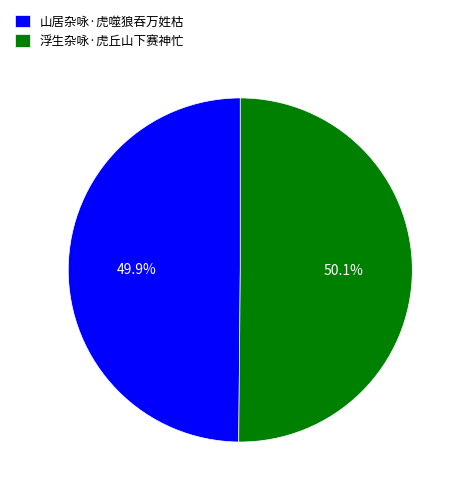

Is there any slice that represents more than half of the pie?

Yes